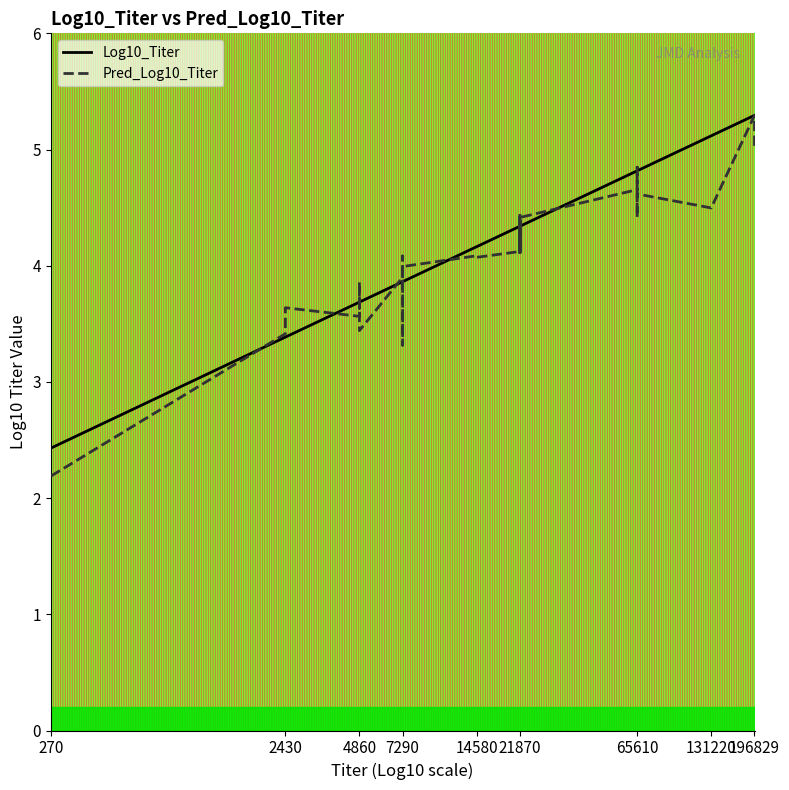

At which label does Log10_Titer first exceed 3?

2430